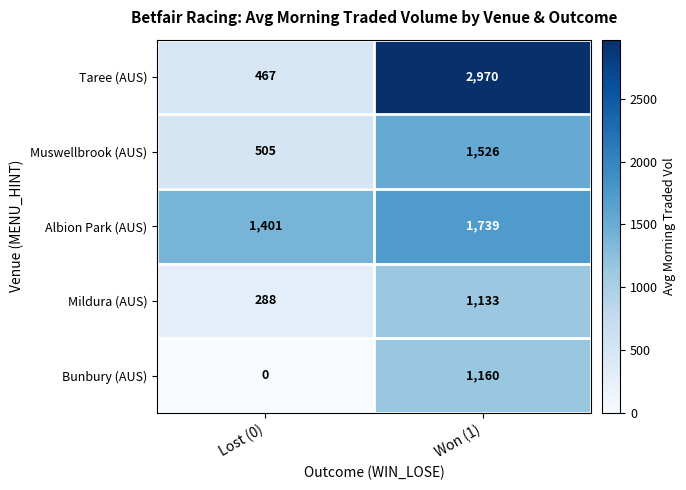

Is it true that Muswellbrook (AUS) equals 648 at Won (1)?

False